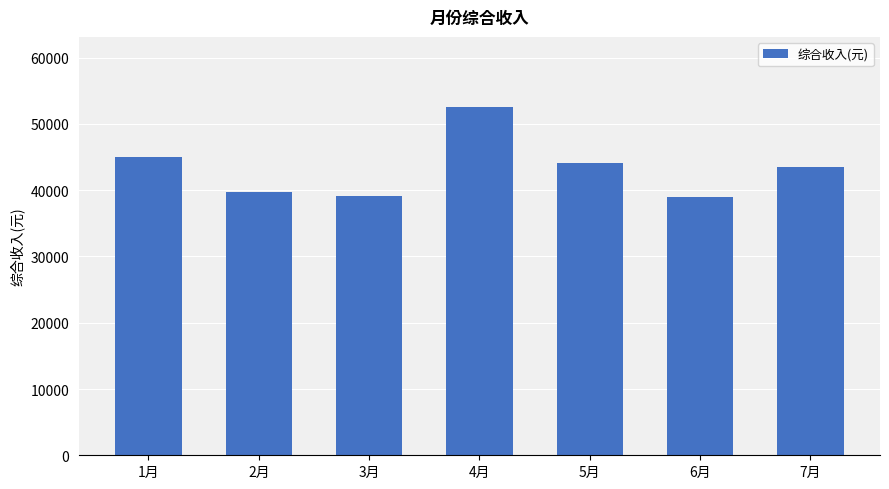

Where does the data first go above 43435?

1月